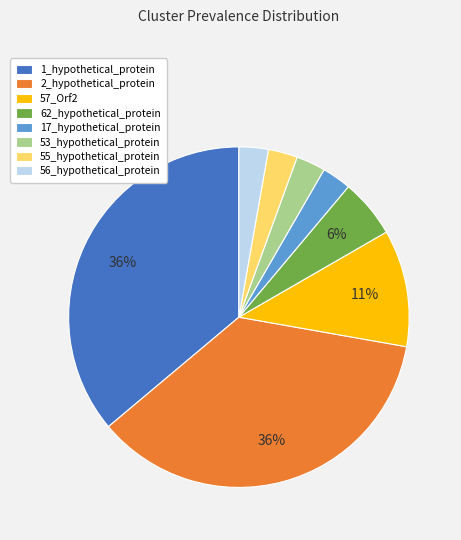

To the nearest percent, what is the combined percentage of 2_hypothetical_protein and 17_hypothetical_protein?

39%